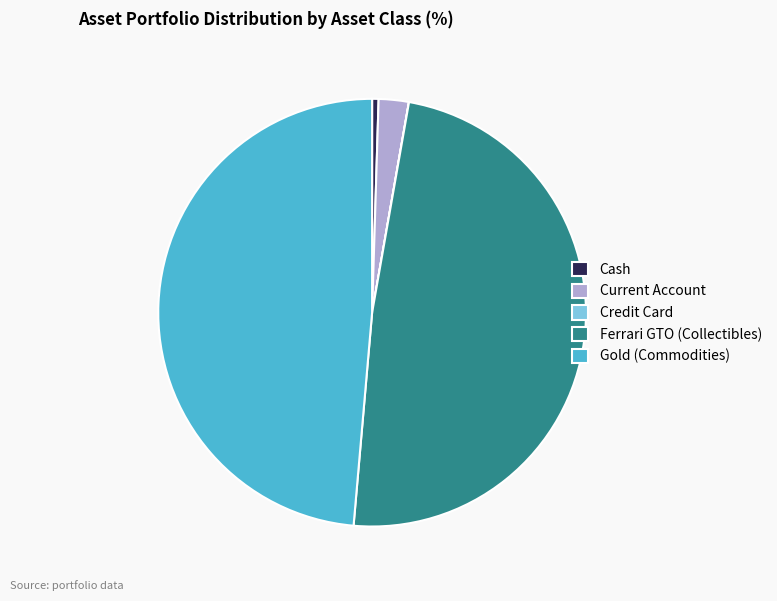

Is it true that Ferrari GTO (Collectibles) is 49% of the pie?

True